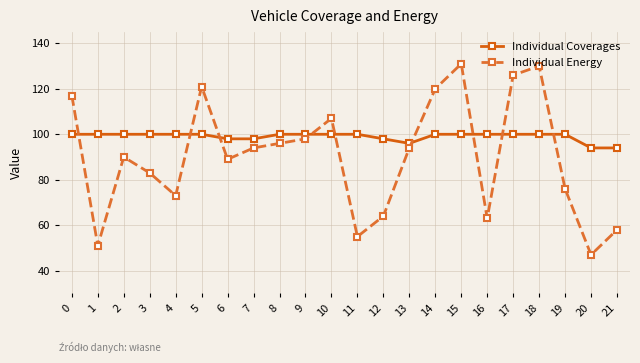

What are all the series names shown in the legend?

Individual Coverages, Individual Energy